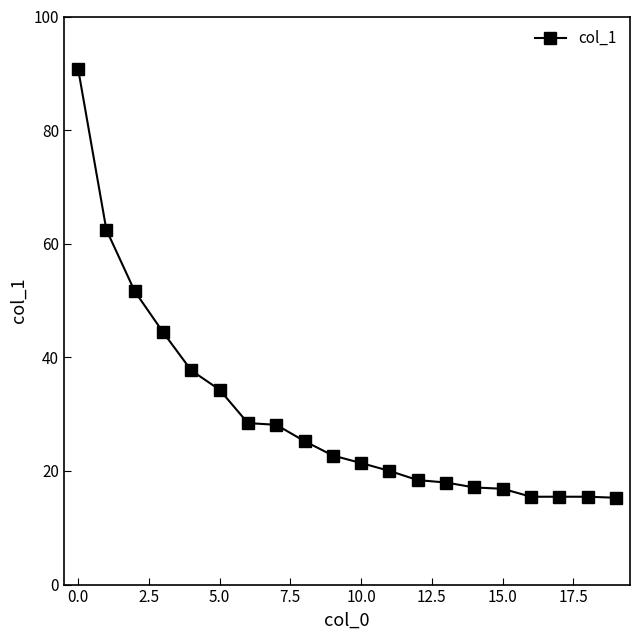

How many data points are less than 22?

10